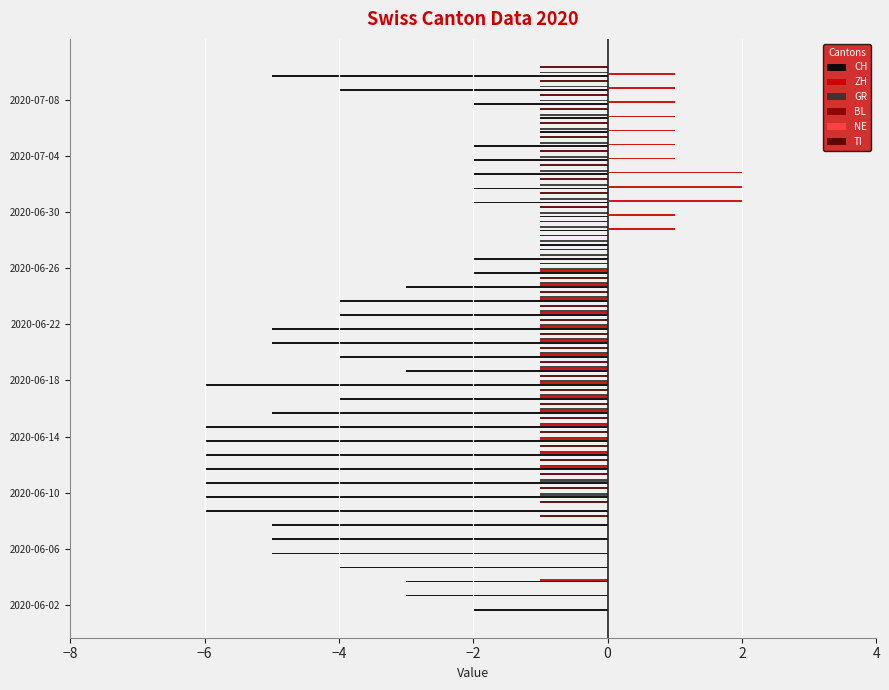

Which series has the largest total across all categories?

BL